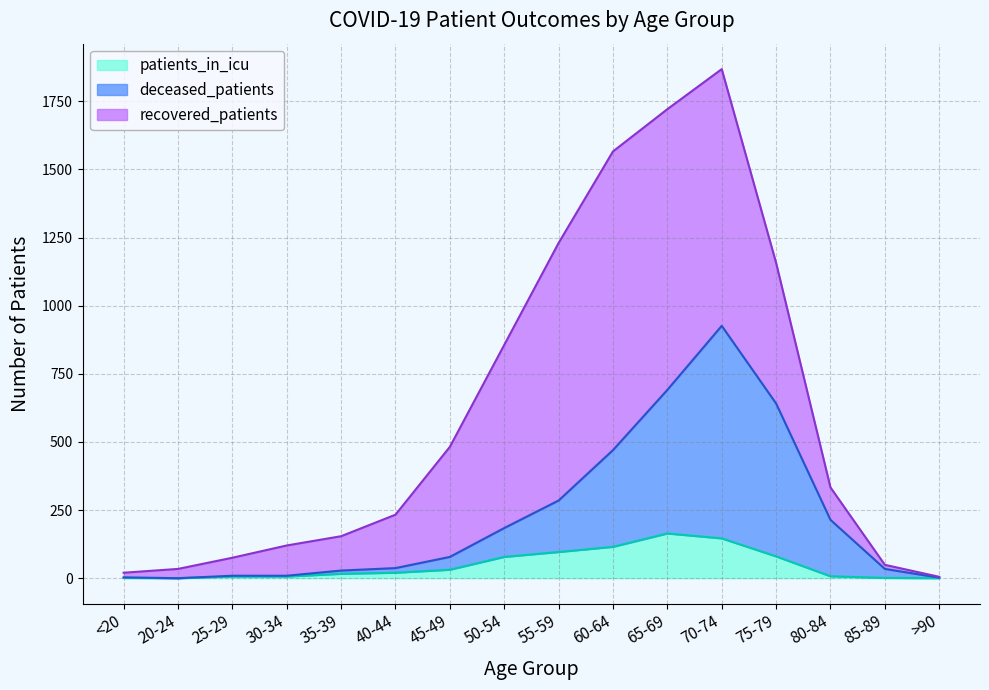

Is it true that deceased_patients equals 470 at 60-64?

True